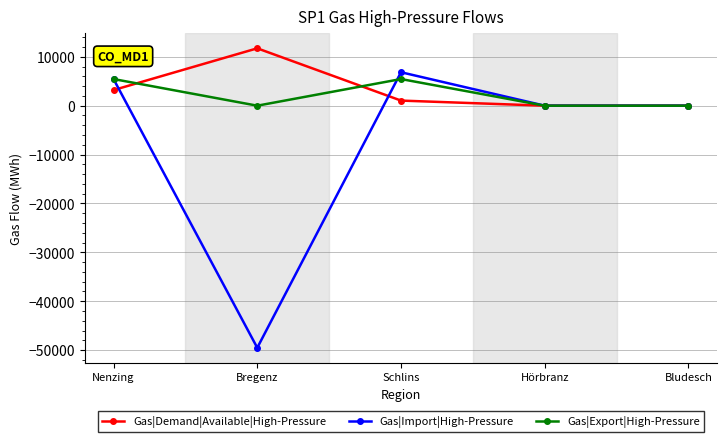

Does the chart have visible grid lines?

Yes